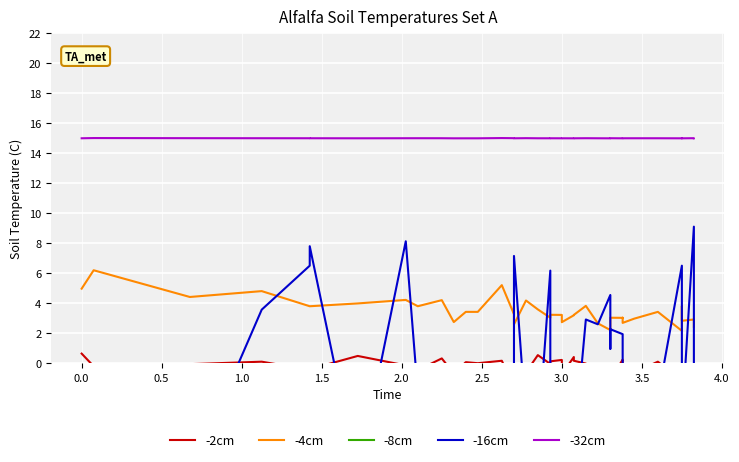

At how many categories does at least one series exceed 7?

40